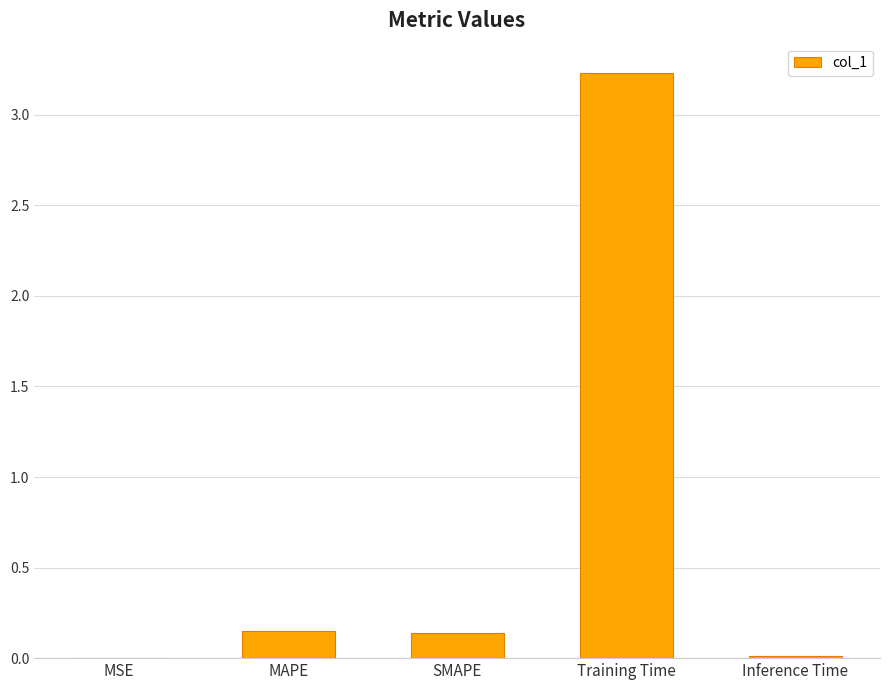

How many data points does each series have?

5